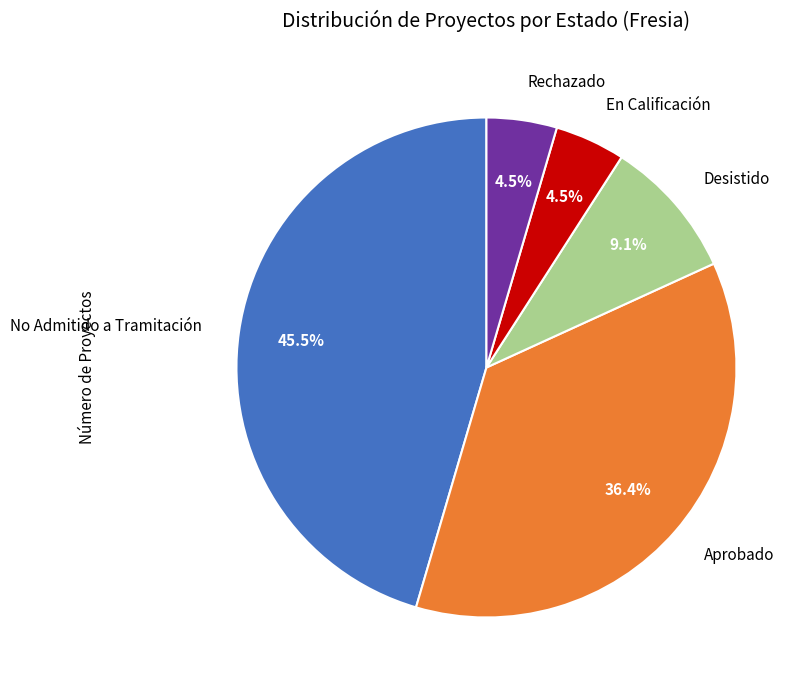

What is the largest slice in the pie chart?

No Admitido a Tramitación